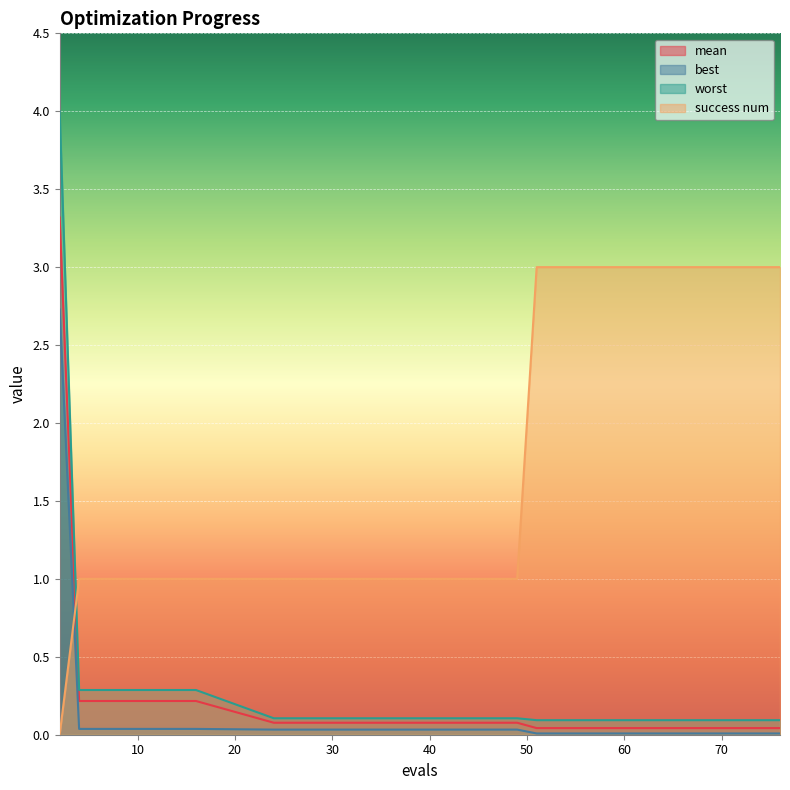

True or false: best and mean cross at least once.

False